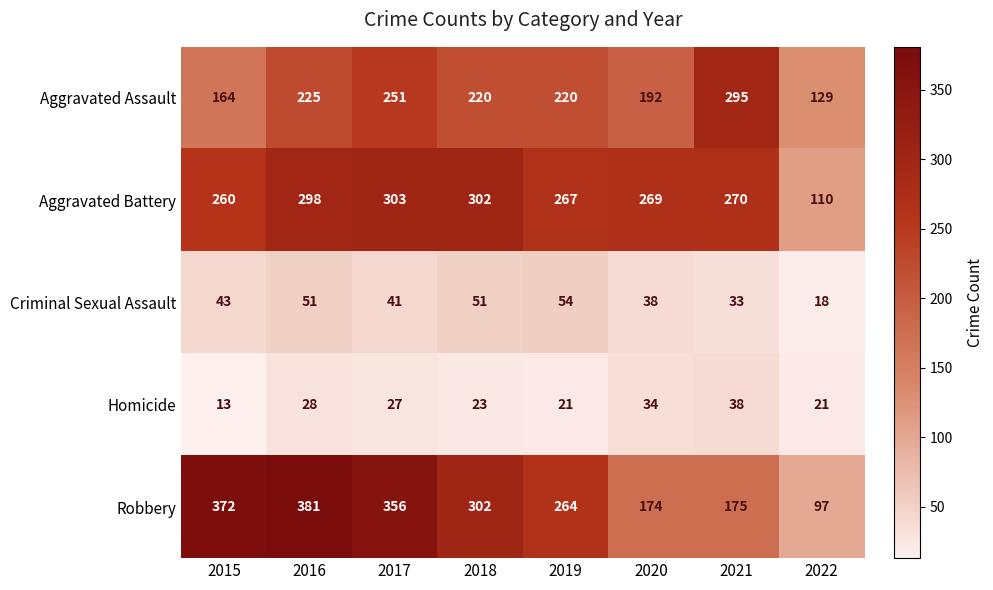

What is the difference between the Homicide values at 2018 and 2016?

5